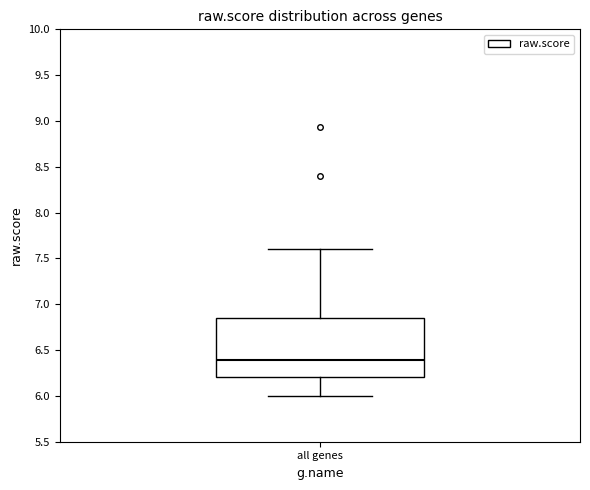

Transcribe this box plot: give where the median line is, the range the box spans, and where the two whiskers end, as read against the y-axis. The values are not printed on the chart, so give them approximately, as read against the axis.

median 6.40, box 6.20 to 6.85, whiskers 6.00 to 7.60